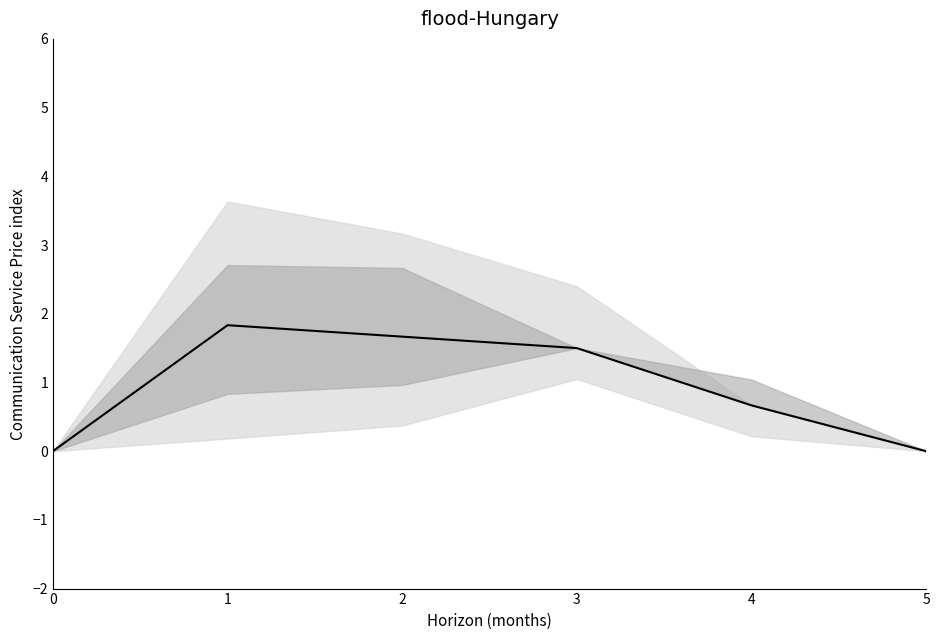

Does the chart have visible grid lines?

No